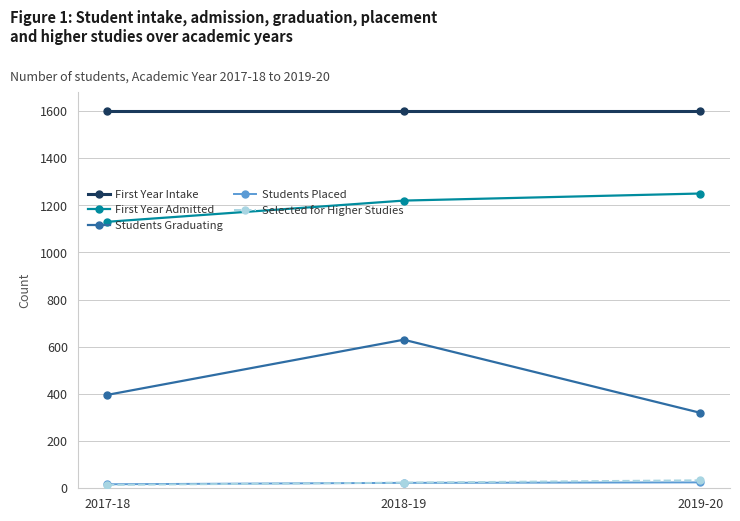

Which series has the largest total across all categories?

First Year Intake